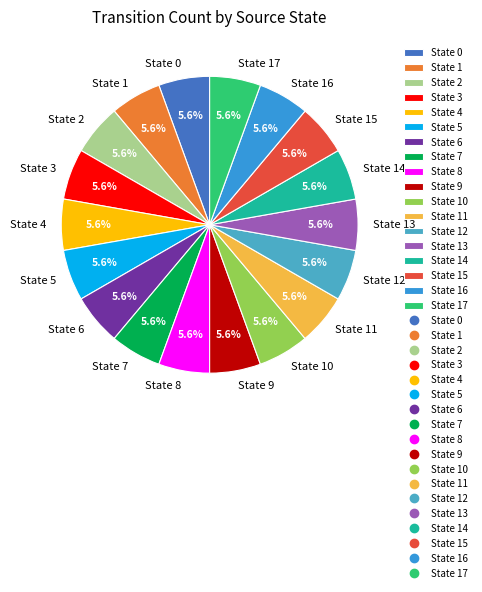

Does any single category account for the majority?

No